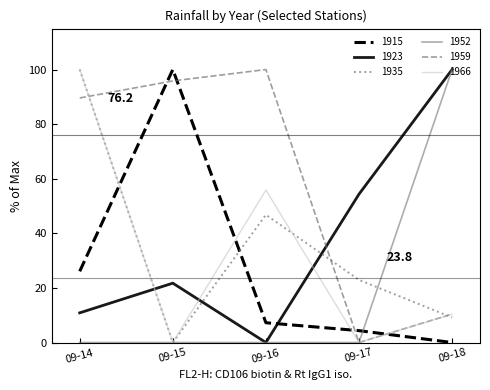

What is the spread (max minus min) of values at 09-14?

100.0